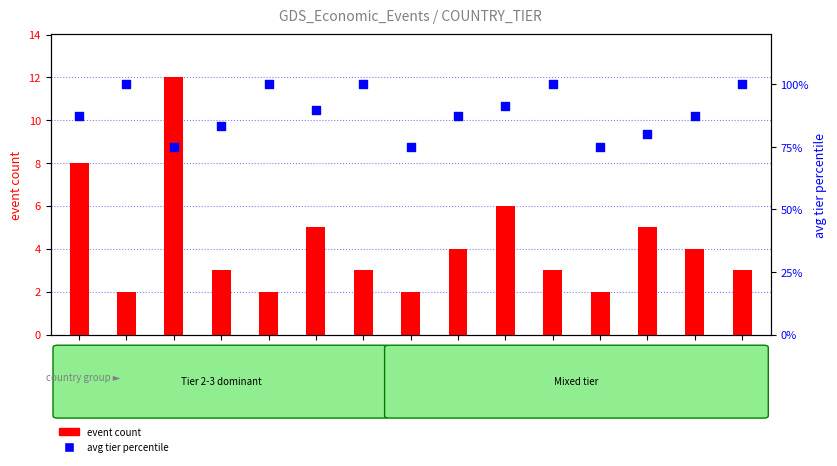

Is the value of avg tier percentile at MX greater than the value of event count at RU?

Yes